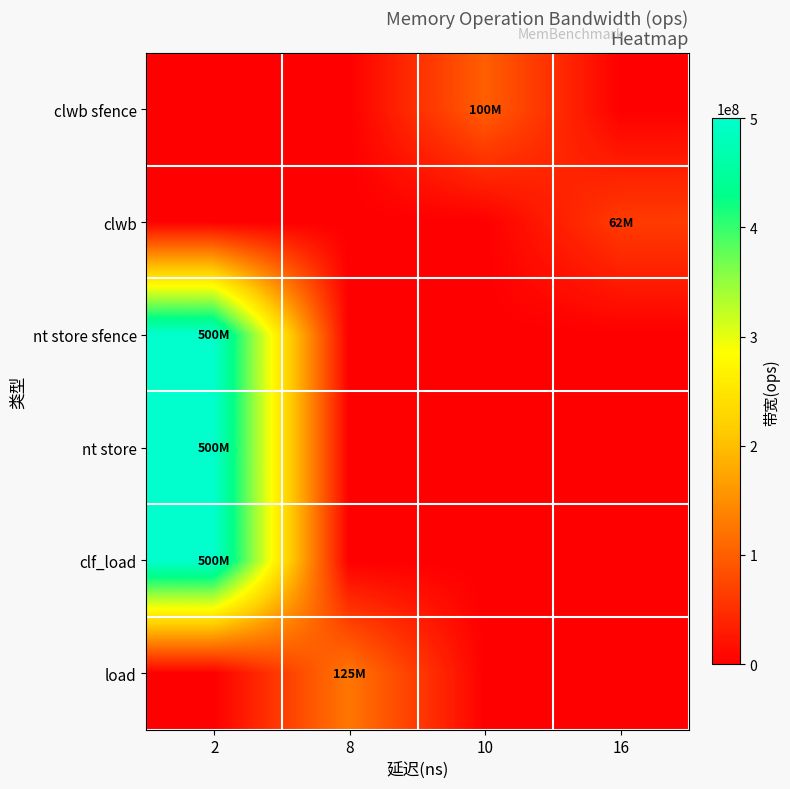

Which has a higher value, 10 or 2?

10